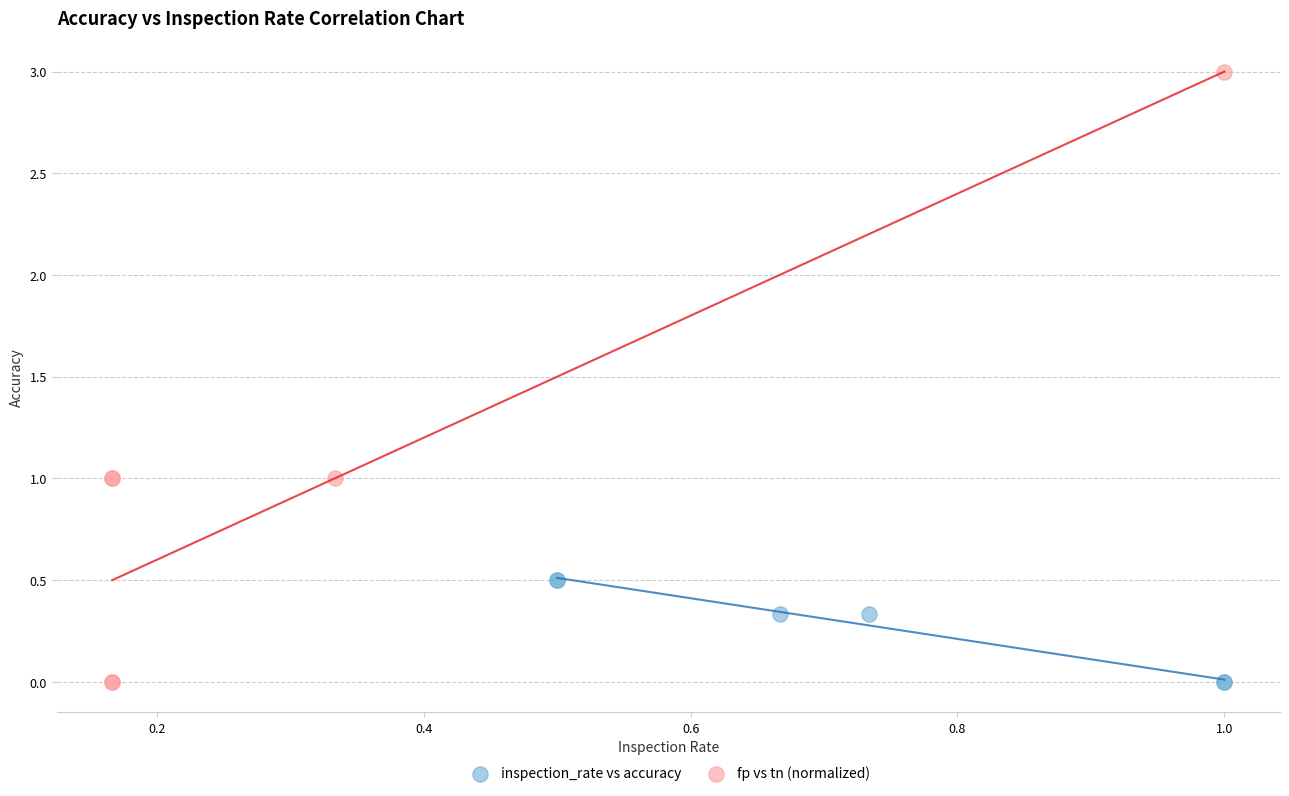

Which series contains the highest Y value?

fp vs tn (normalized)